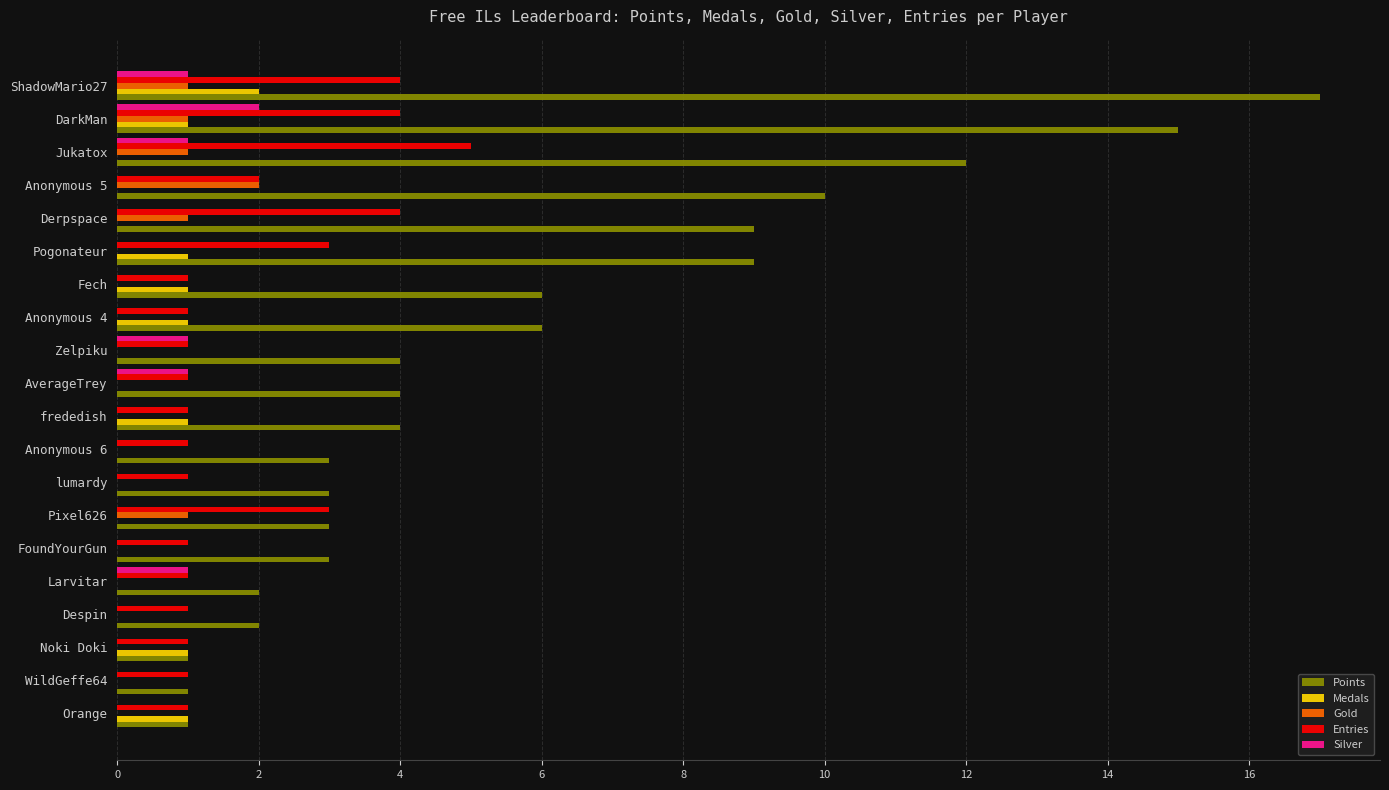

True or false: Silver has a value of -1 at Despin.

False